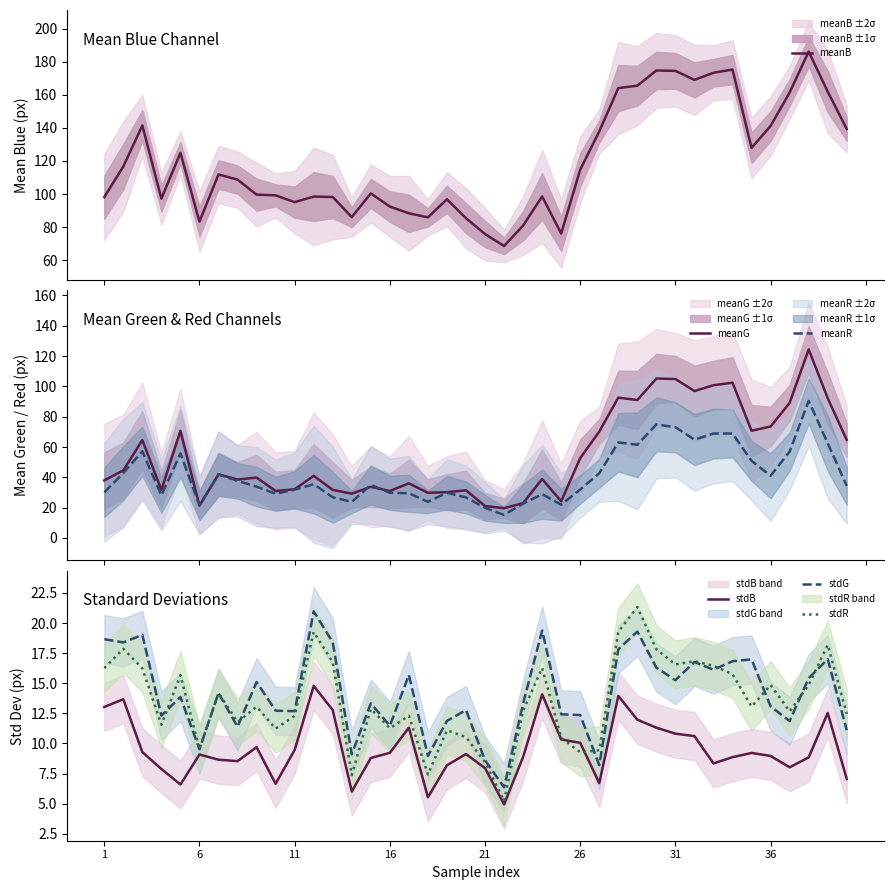

What is the highest value of the meanR series?

90.4